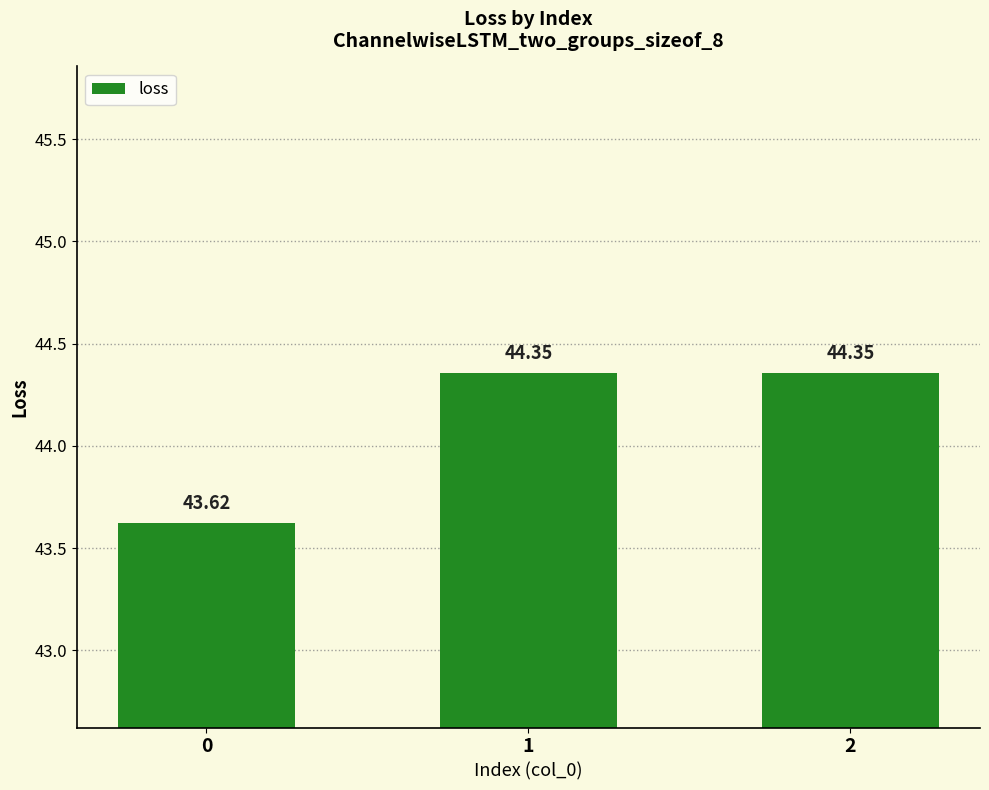

What is the sum of all values?

132.3